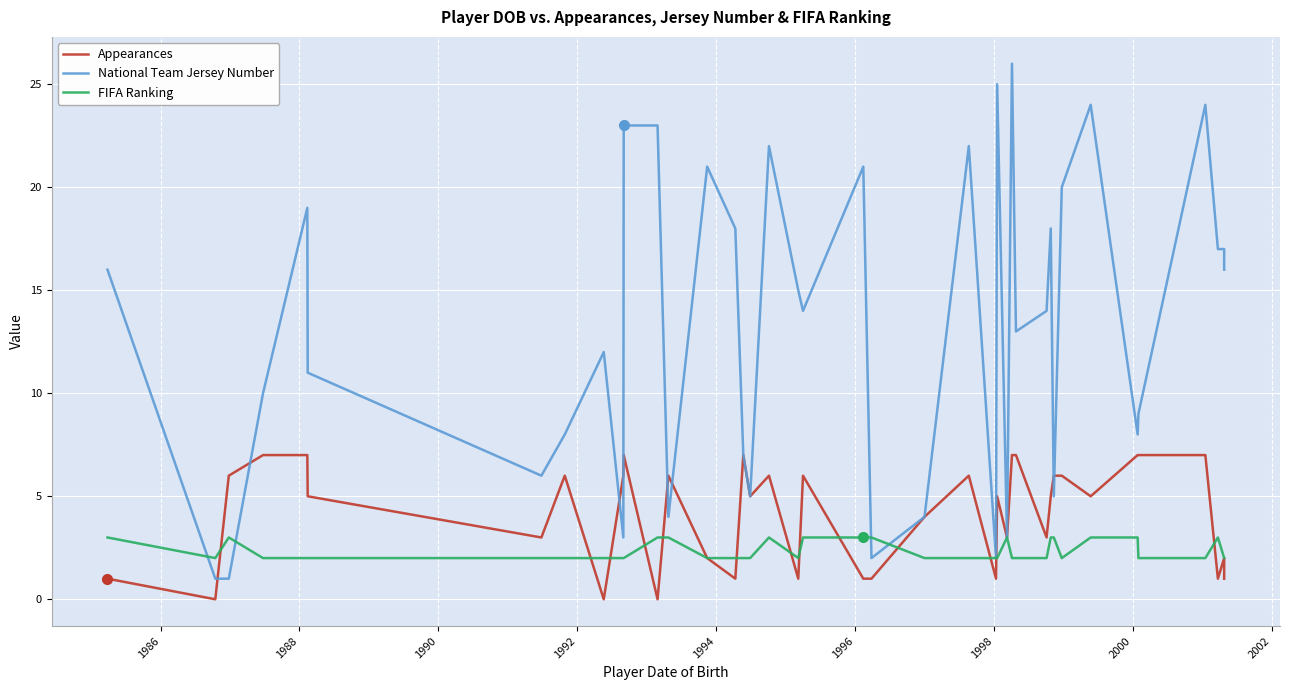

Is the value of Appearances at 1994 greater than the value of FIFA Ranking at 36?

Yes